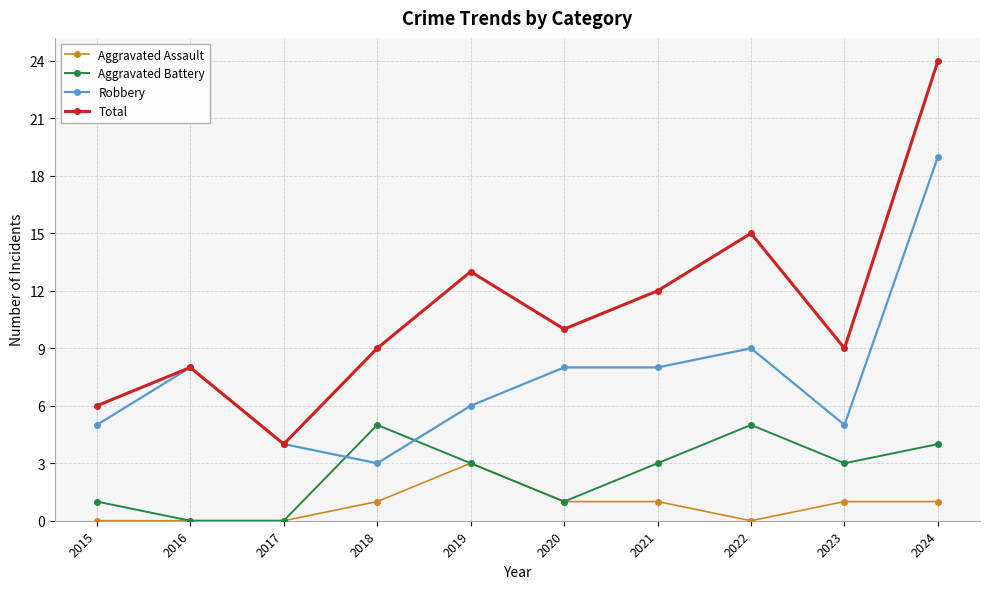

How many lines are shown in the chart?

4